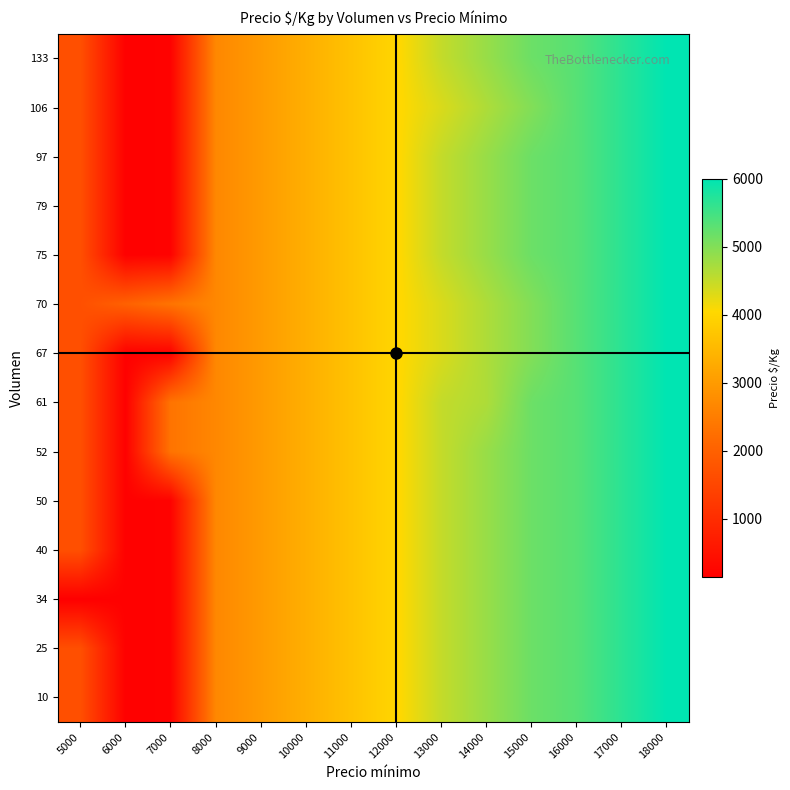

What is the minimum value shown in the chart?

139.0